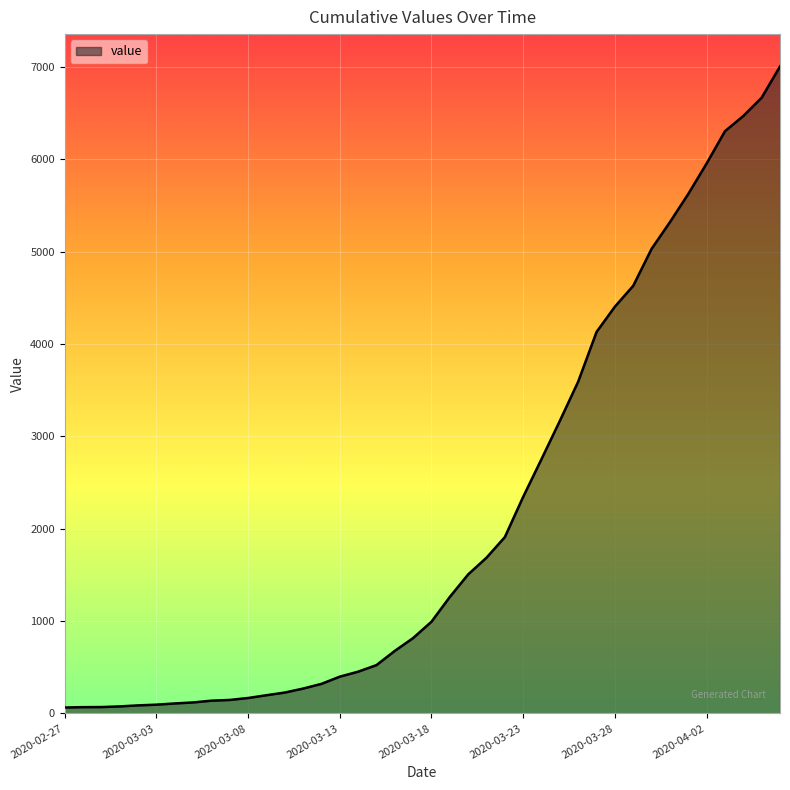

What is the difference between the maximum and minimum values?

6940